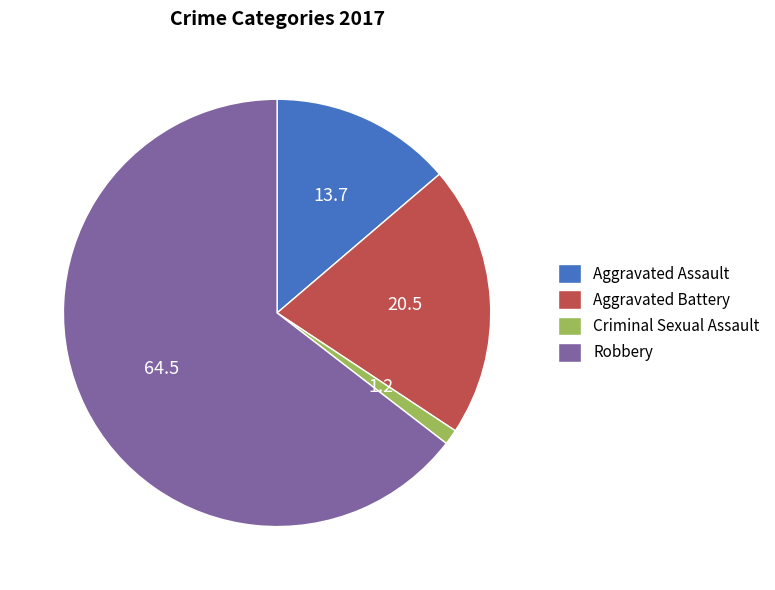

Which has a higher value, Aggravated Battery or Criminal Sexual Assault?

Aggravated Battery